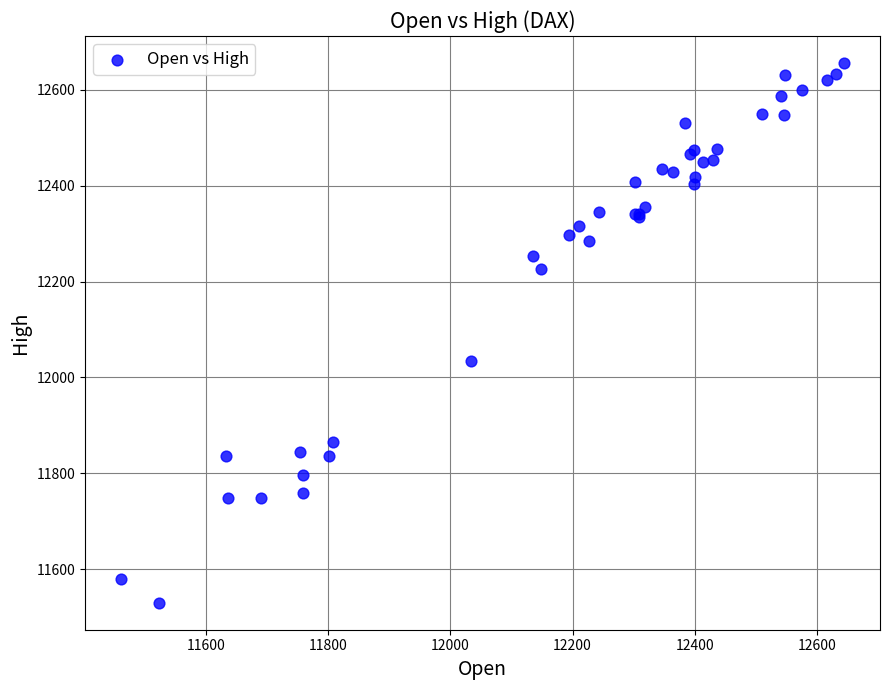

What Y value in the scatter plot is closest to 12093?

12034.9